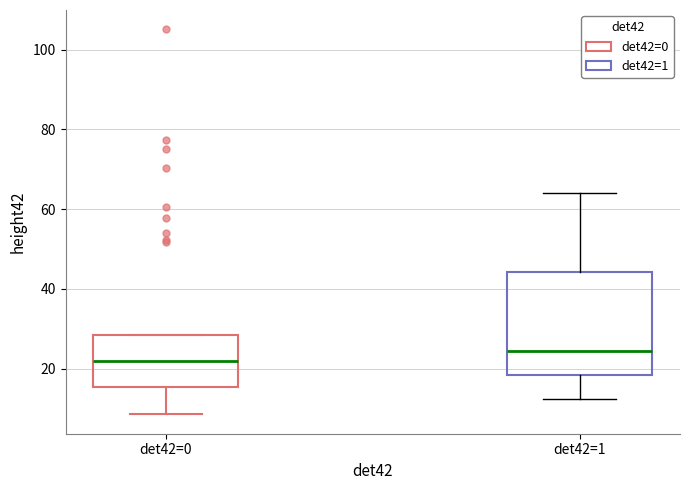

Which box has the lowest median line?

det42=0